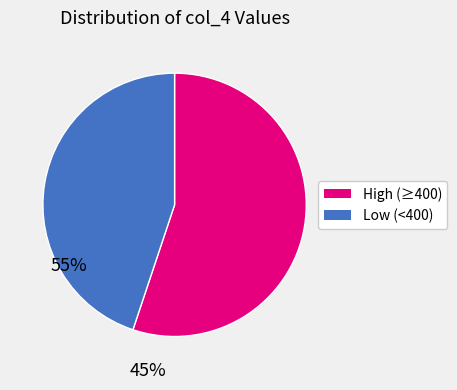

What is the smallest slice in the pie chart?

Low (<400)